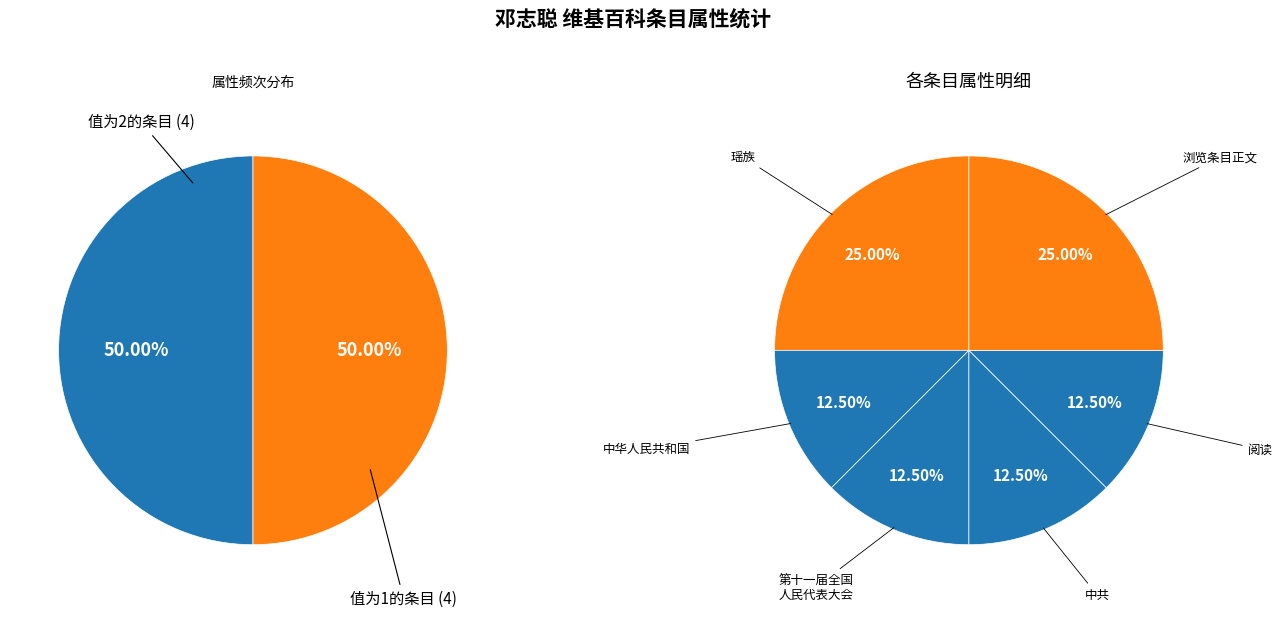

To the nearest percent, what portion does 中共 (1) represent?

12%